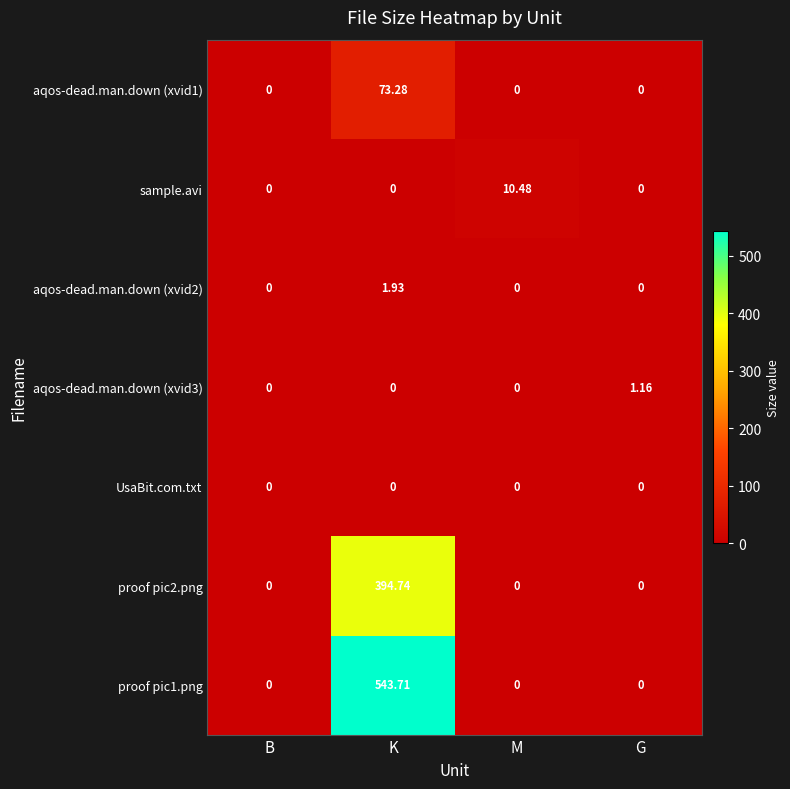

List the series in order of their peak value, highest first.

proof pic1.png, proof pic2.png, aqos-dead.man.down (xvid1), sample.avi, aqos-dead.man.down (xvid2), aqos-dead.man.down (xvid3), UsaBit.com.txt